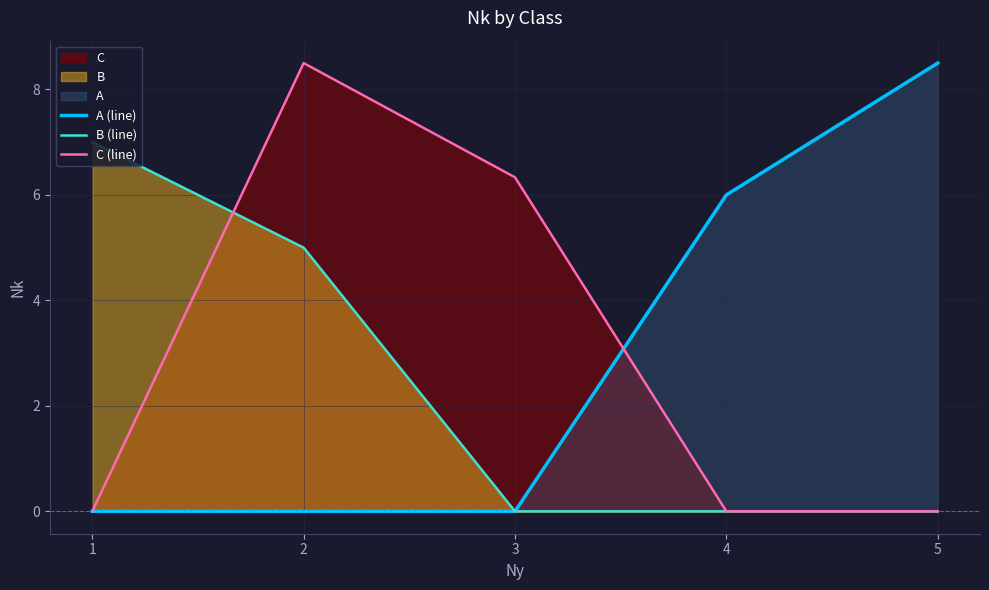

At how many categories does at least one series exceed 6?

4